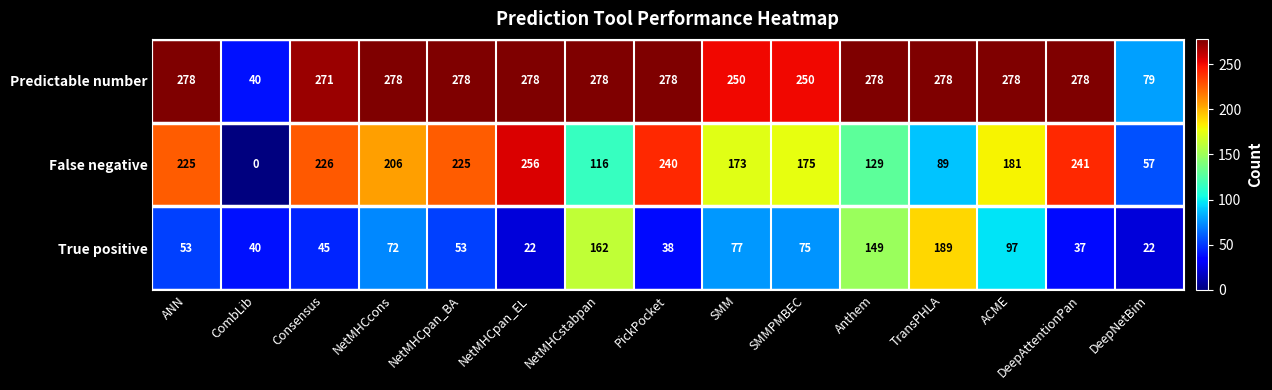

Which series has the largest total across all categories?

Predictable number